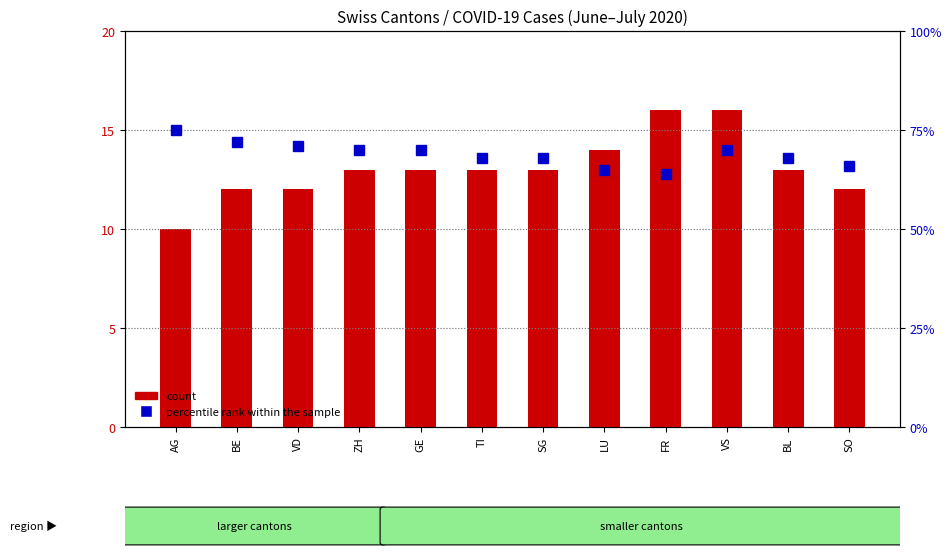

At how many categories does at least one series exceed 48?

12